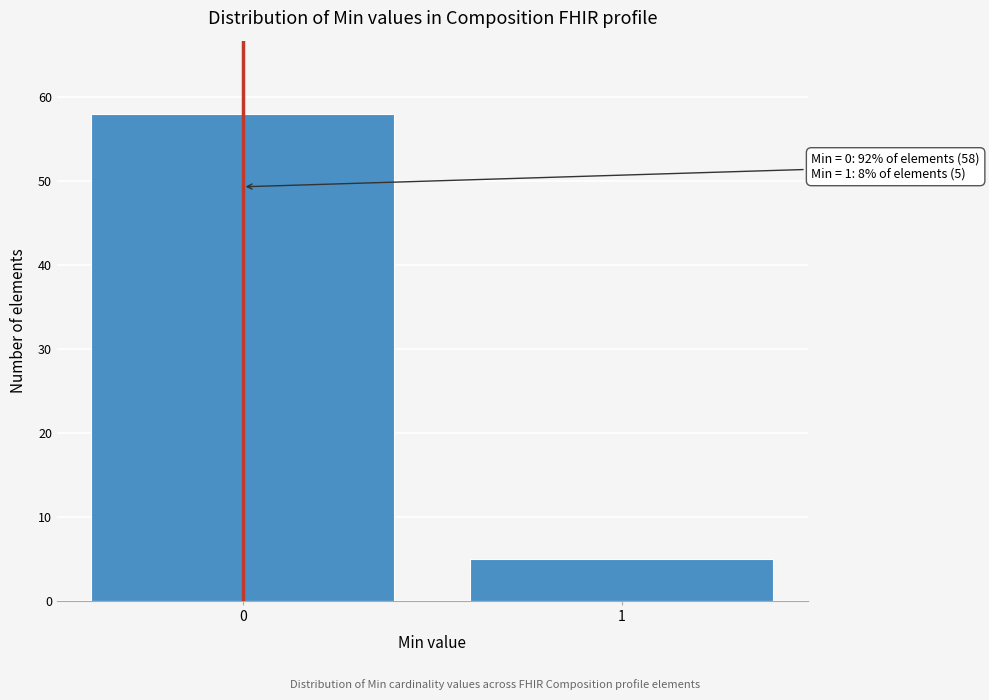

Reading left to right, extract all data points from this chart.

58	5